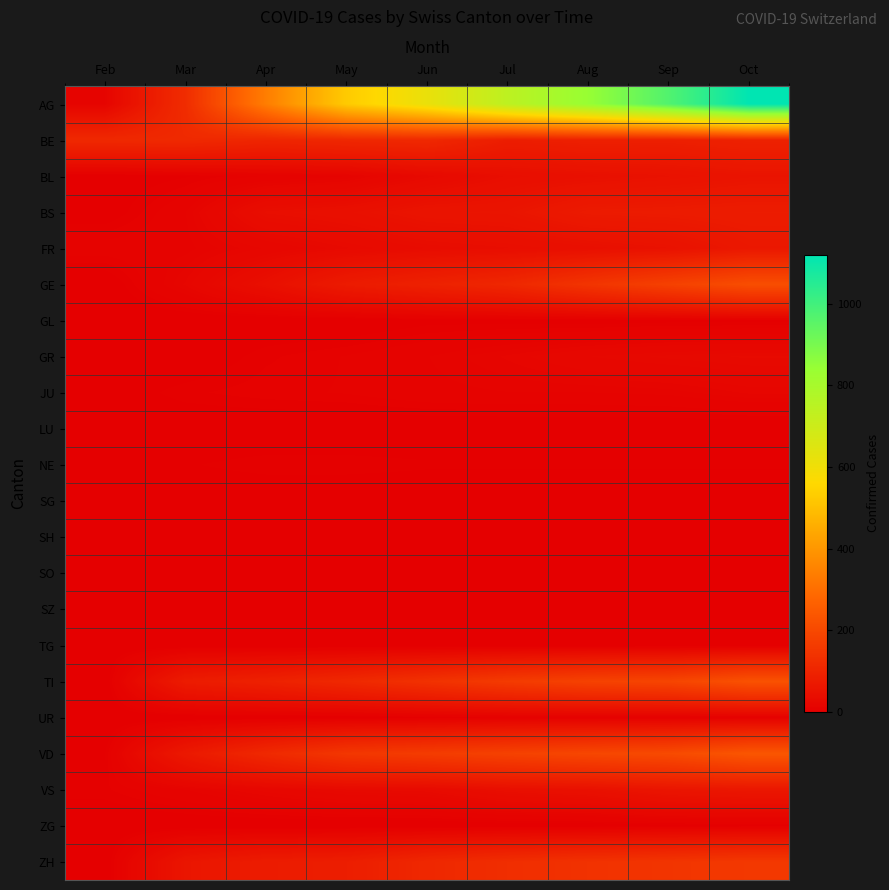

What is the spread (max minus min) of values at Feb?

113